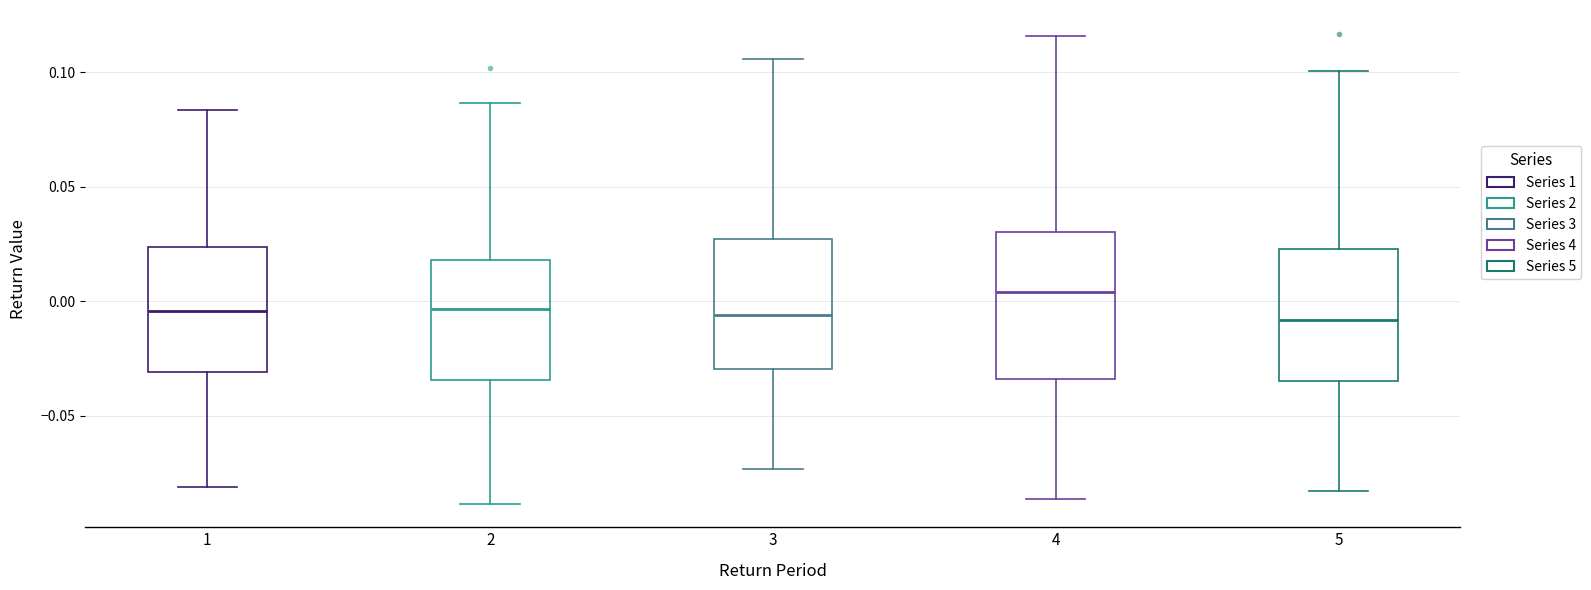

Which box is the tallest, from its lower edge to its upper edge?

4